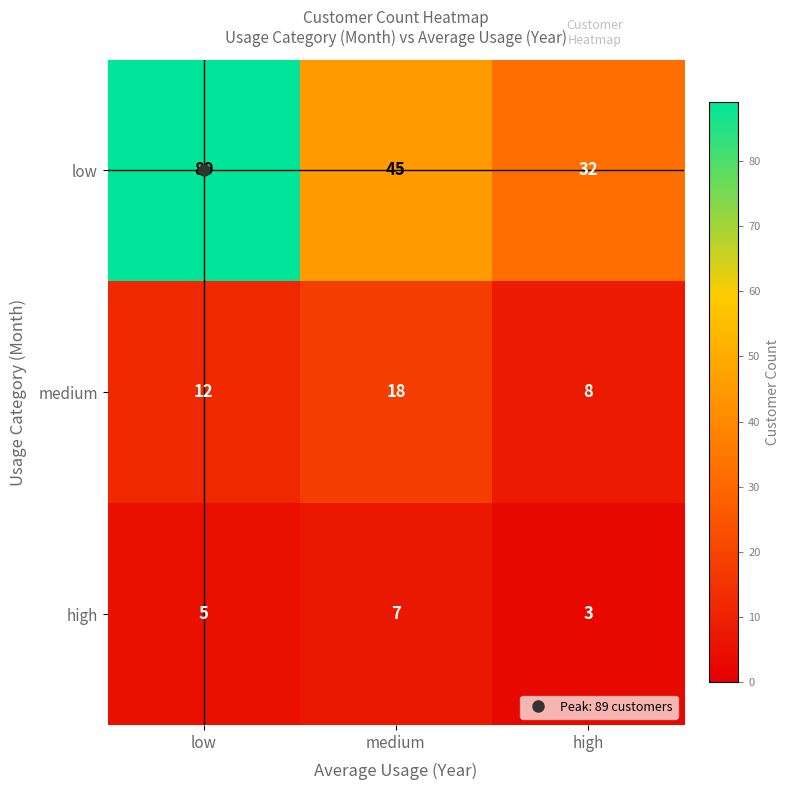

What value does the low series have at high, to the nearest 5?

30